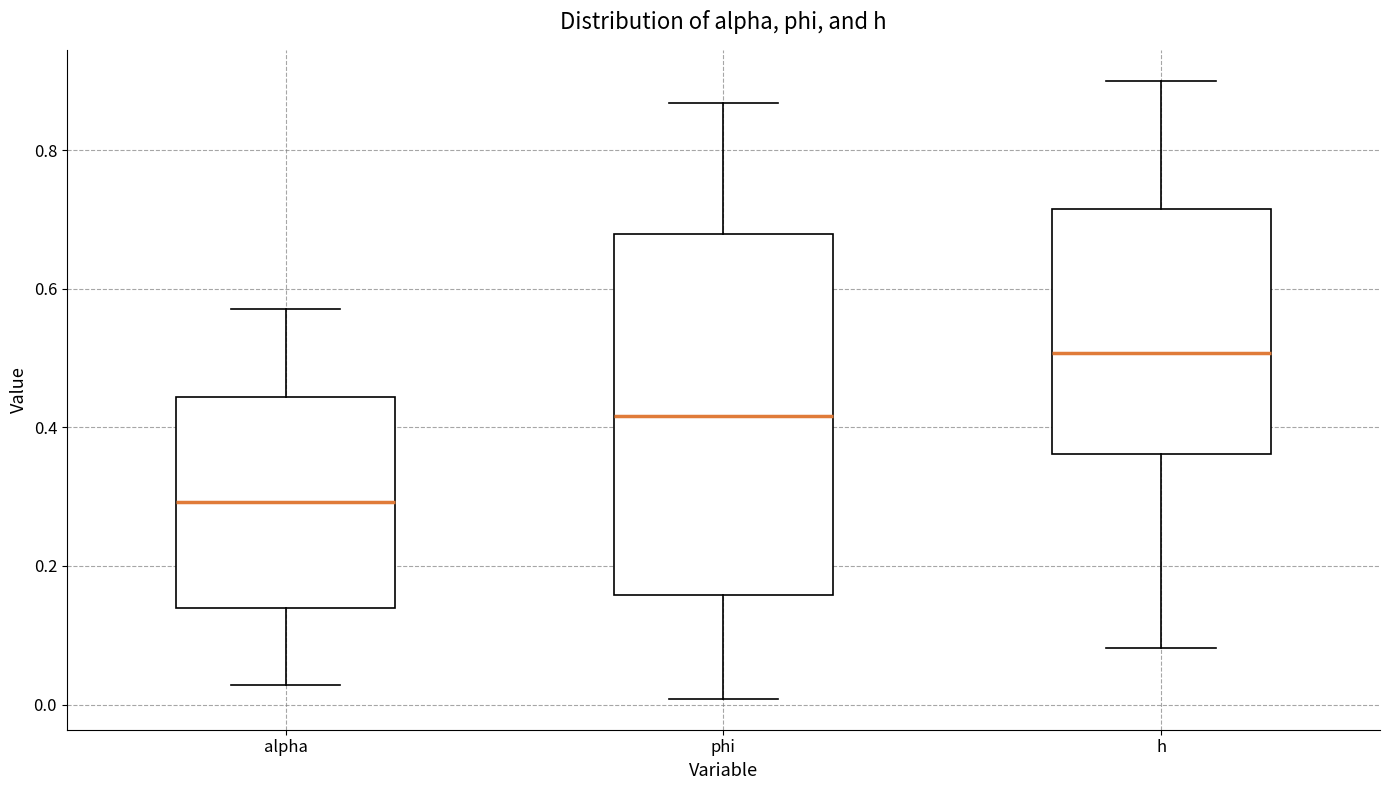

Which box has the highest median line?

h